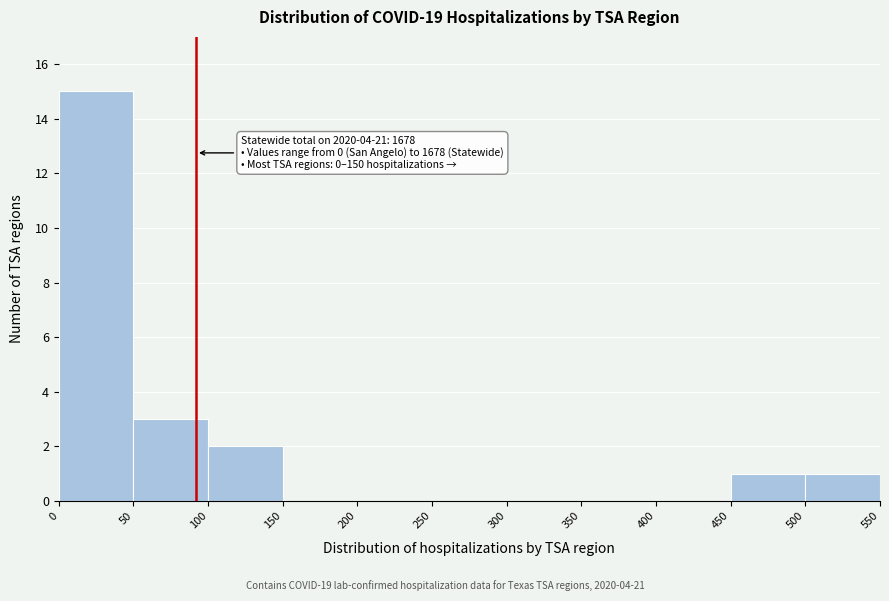

Which range on the x-axis has the tallest bar?

0 to 50